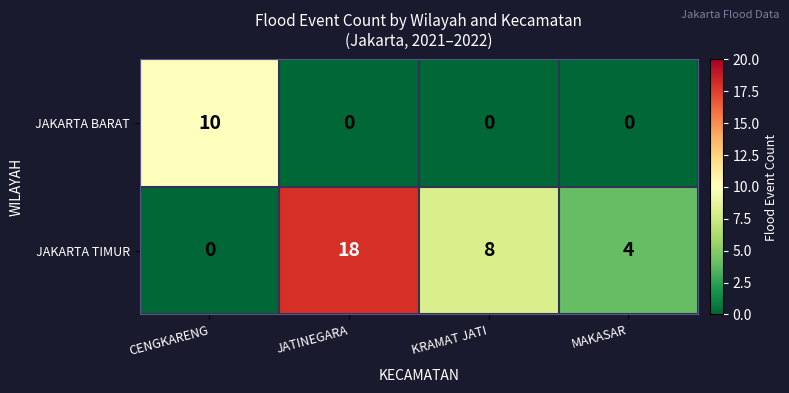

Is it true that JAKARTA TIMUR equals 4 at MAKASAR?

True